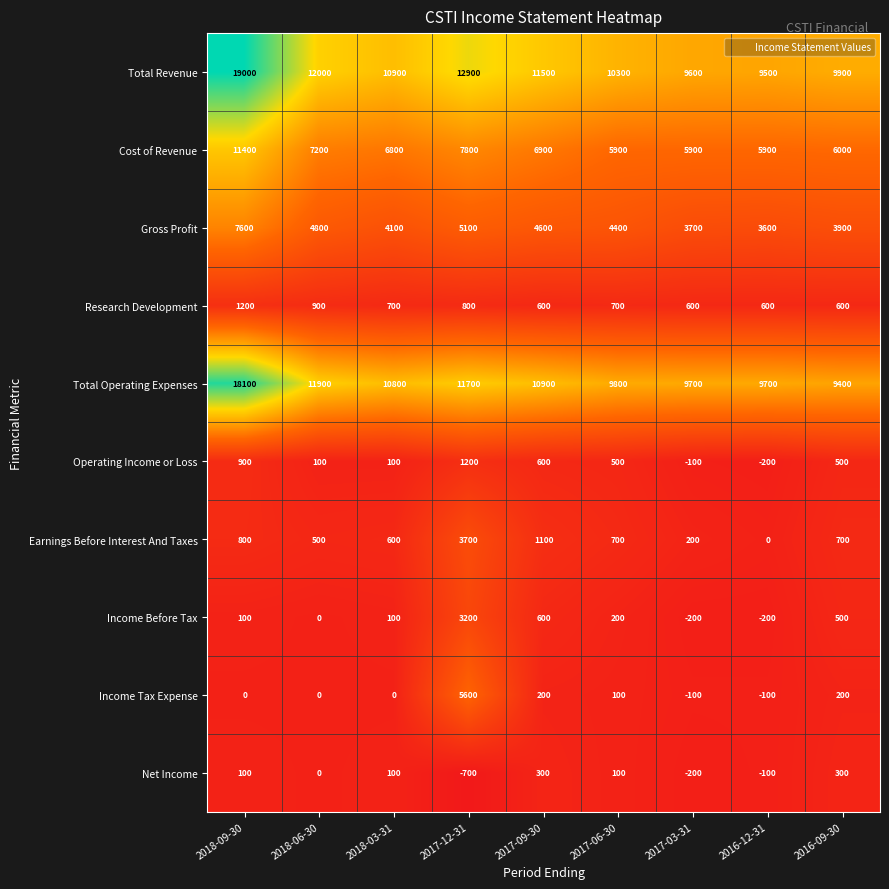

What is the greatest value displayed?

19000